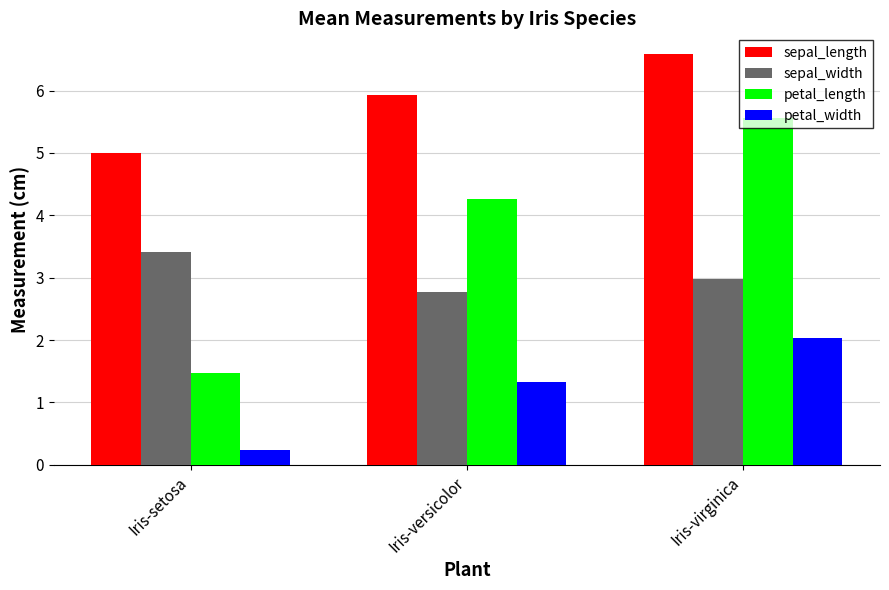

What is the value of the petal_width bar at the 3rd from the left?

2.0